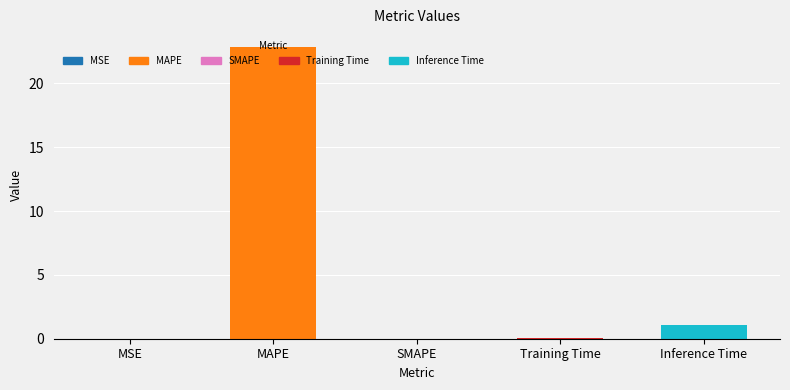

Is it true that the value at SMAPE is 0.0?

True